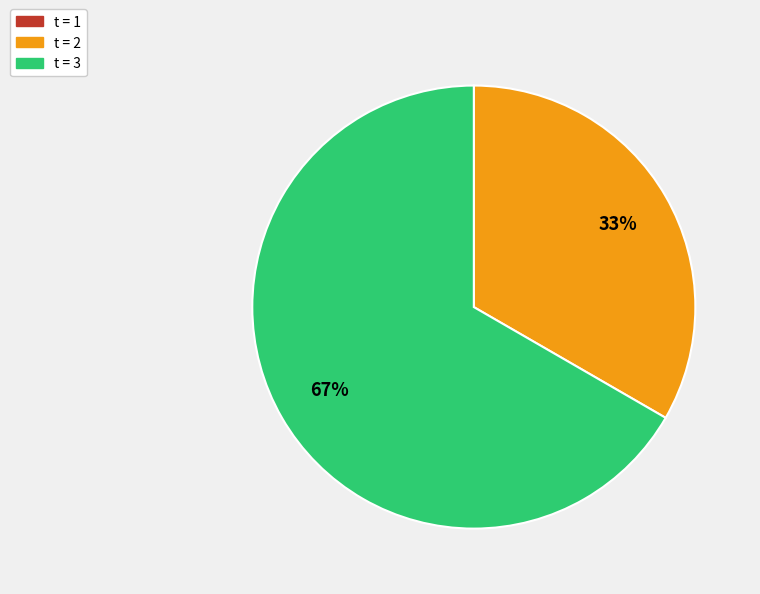

What percentage is the t = 2 slice, to the nearest percent?

33%